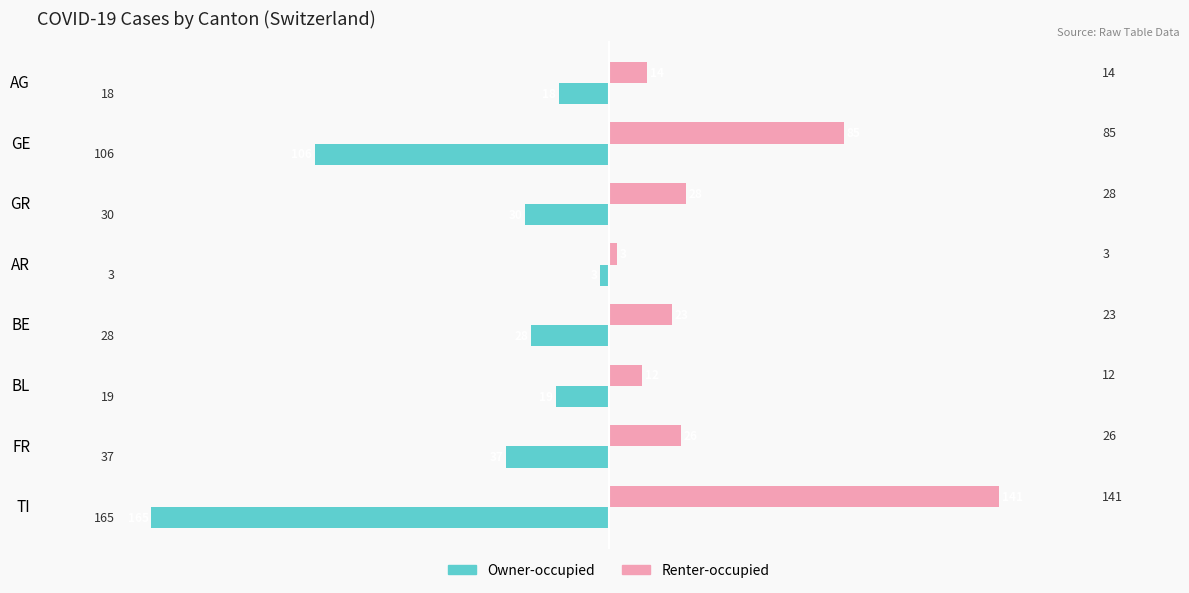

Read the Owner-occupied value at AR.

-3